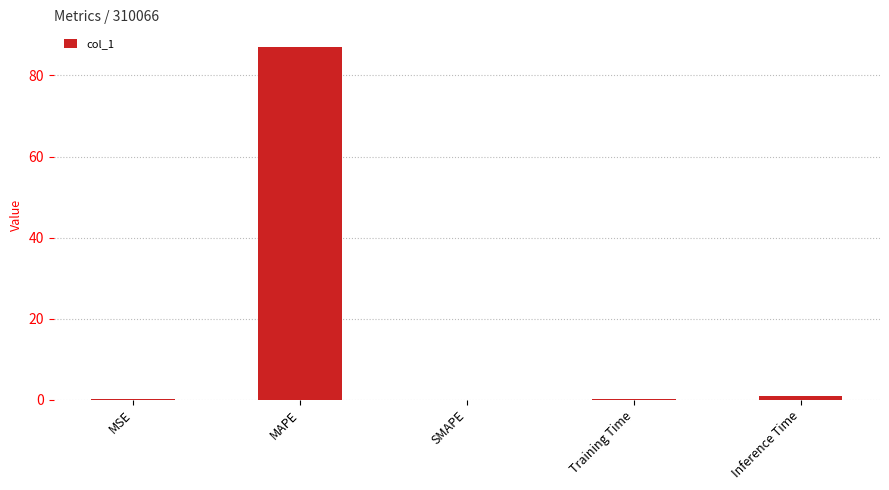

Which has a higher value, Inference Time or SMAPE?

Inference Time